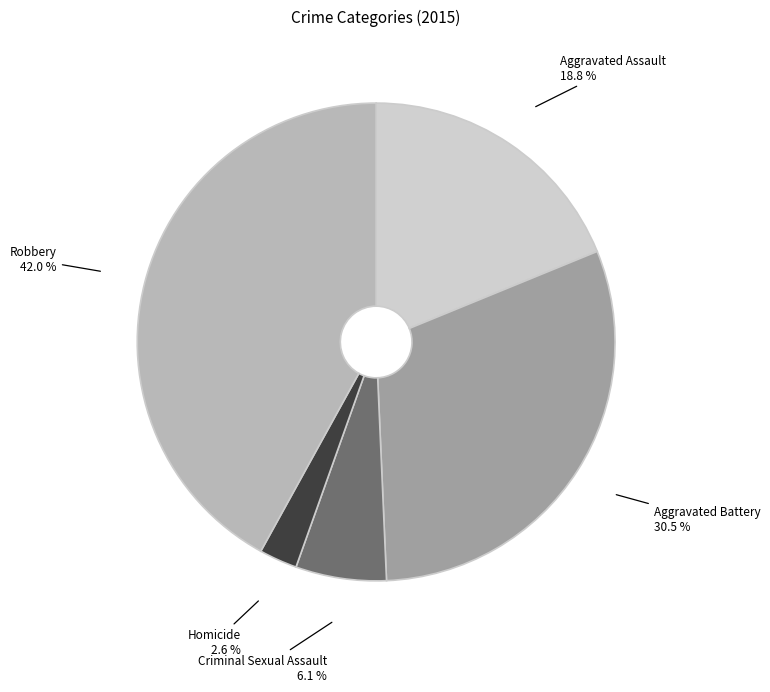

Rank the categories by value from lowest to highest.

Homicide, Criminal Sexual Assault, Aggravated Assault, Aggravated Battery, Robbery